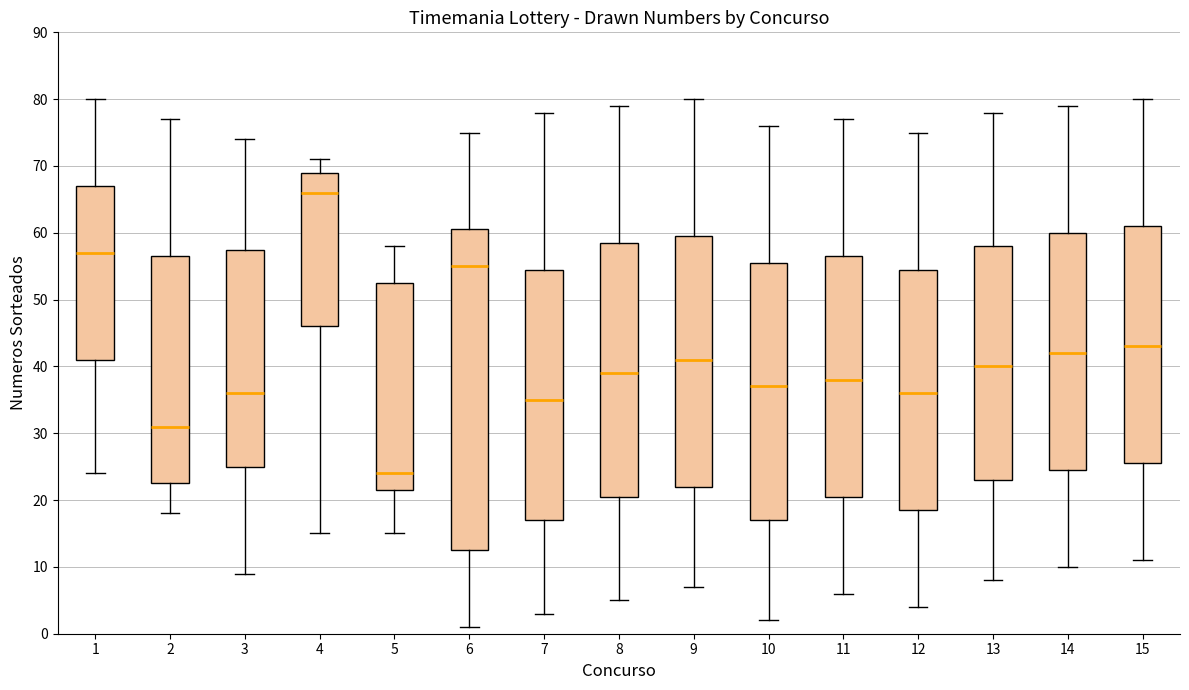

Which box's median line is the highest?

4